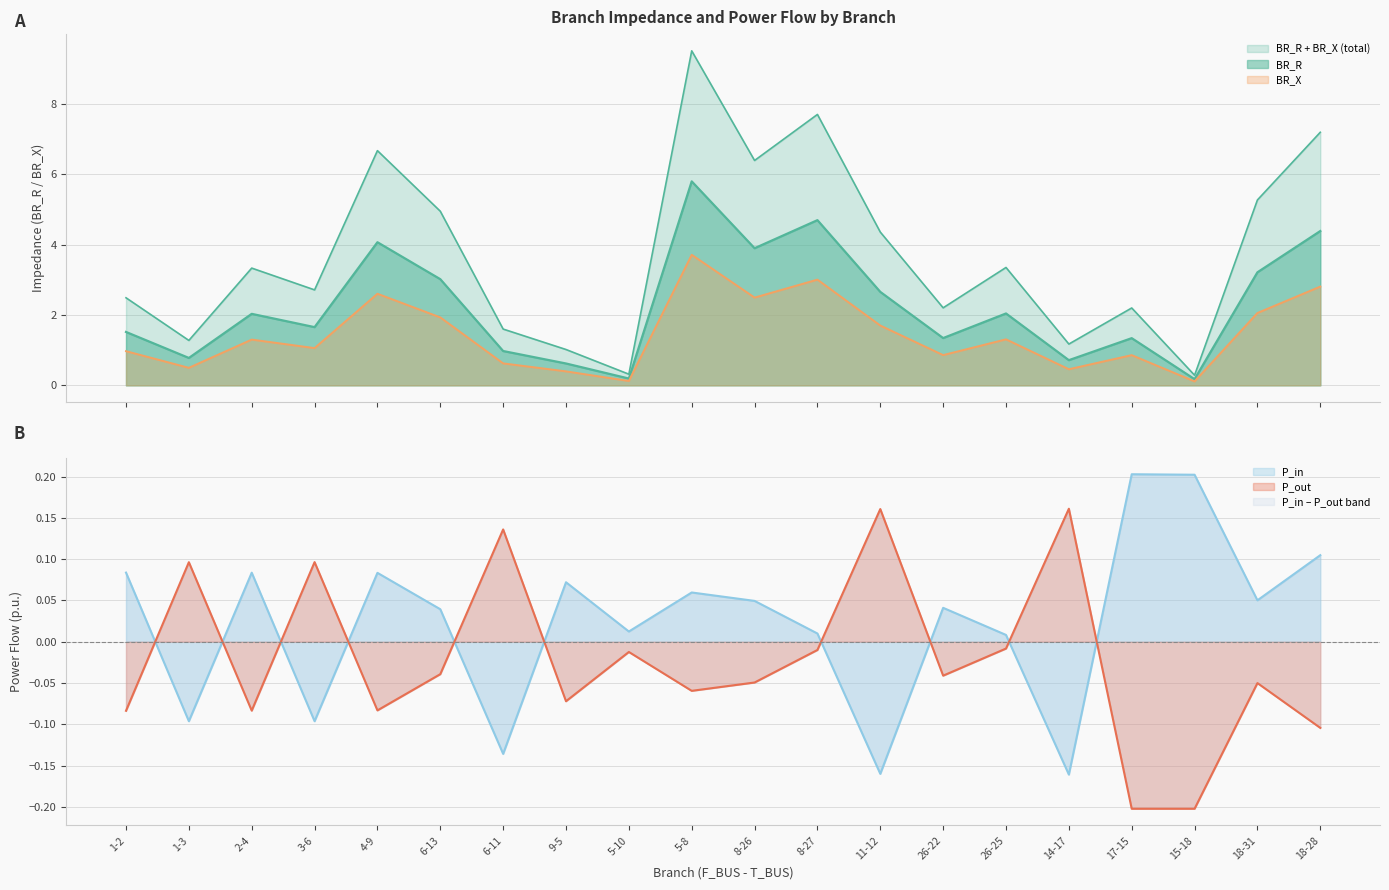

What is the lowest value of the P_in series?

-0.2